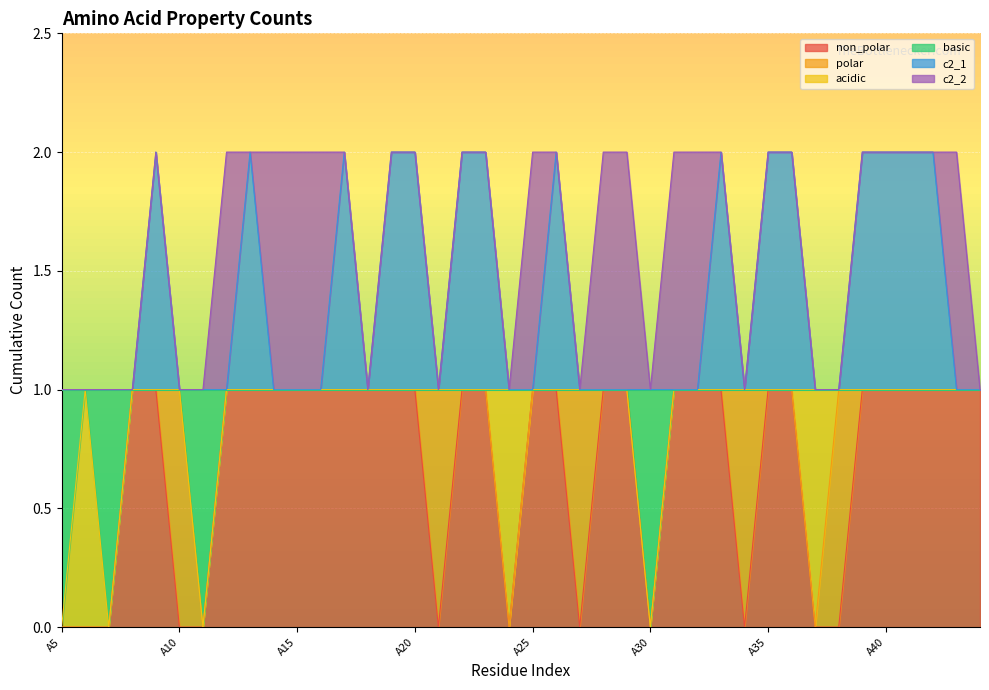

What is the average value of the c2_1 series?

1